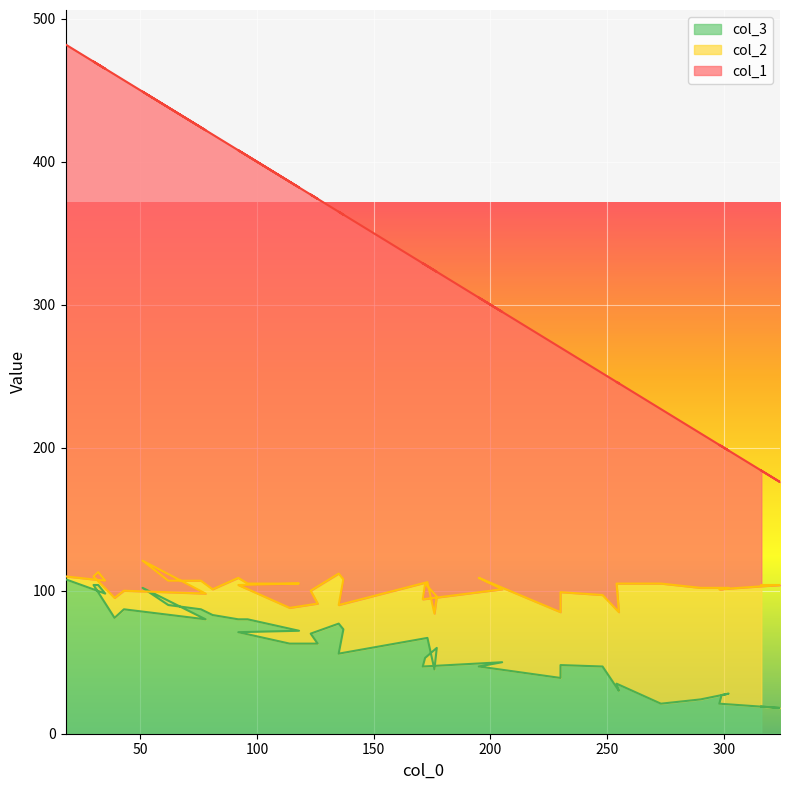

Which label corresponds to the largest value in the chart?

18